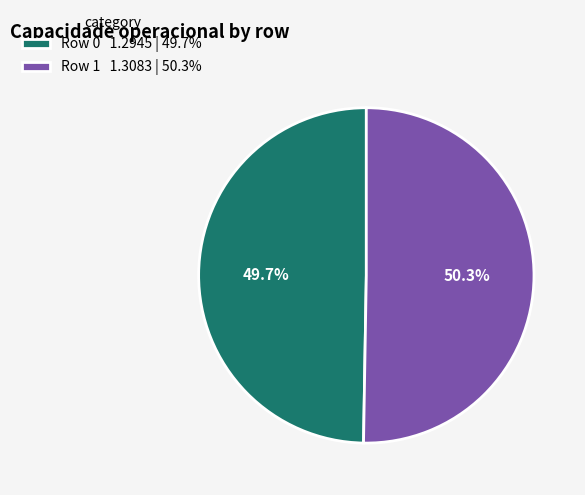

What is the smallest slice in the pie chart?

Row 0